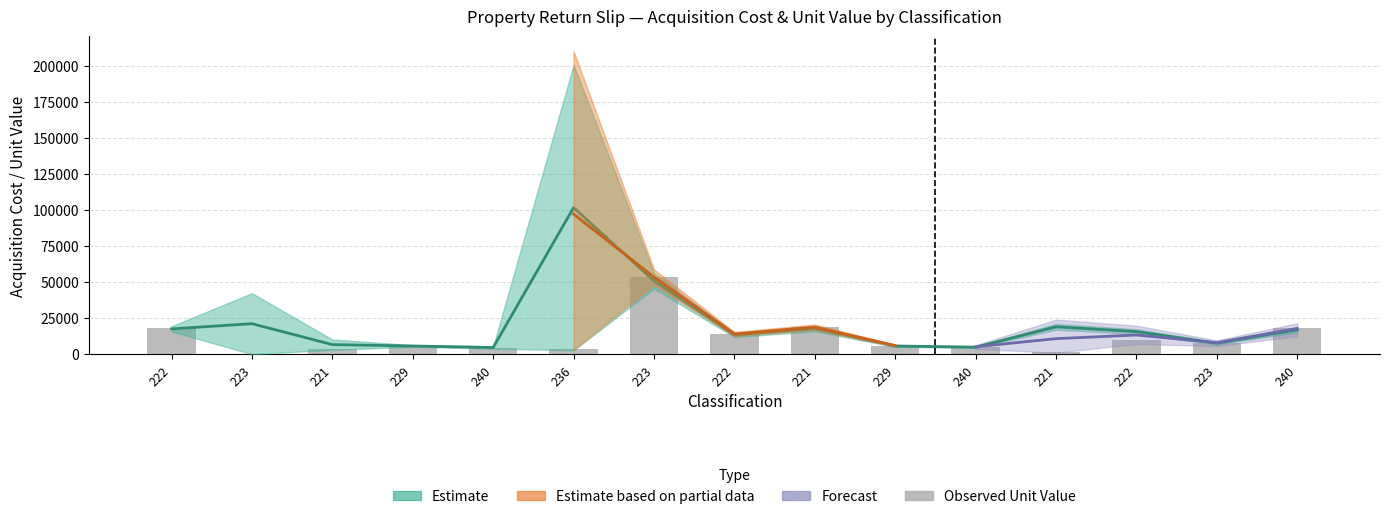

The chart shows a value of 5167 at 223. True or false?

False